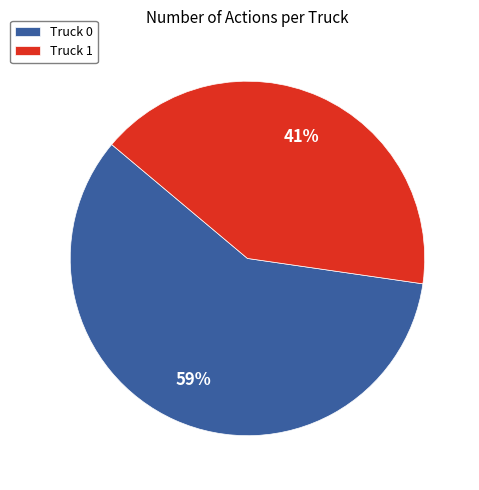

The Truck 0 slice represents 51% of the pie. True or false?

False